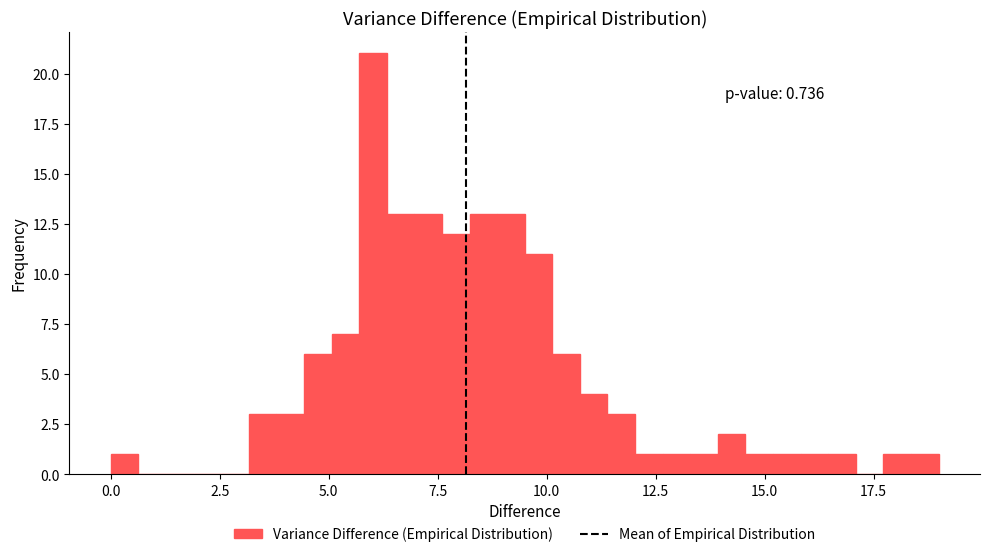

Around what value on the x-axis is the tallest bar? Give the approximate position of its centre, as read against the axis.

6.0